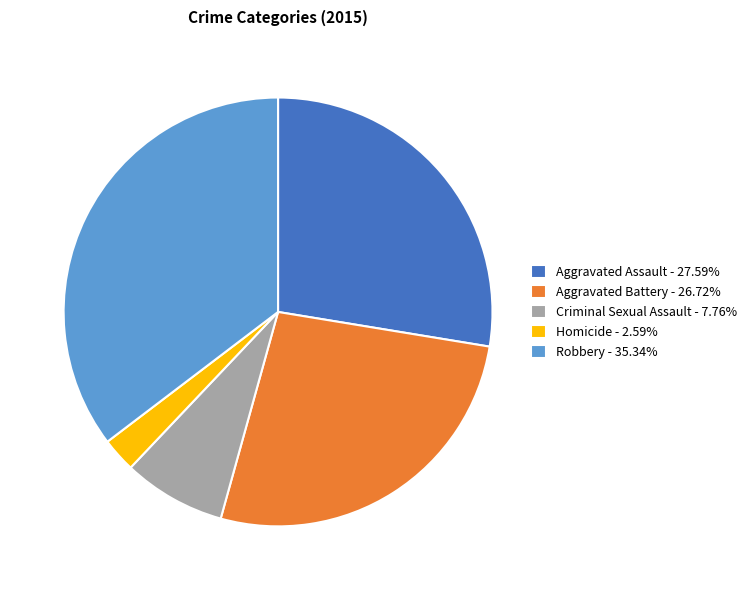

Combined, do Aggravated Assault - 27.59% and Homicide - 2.59% account for over 50%?

No